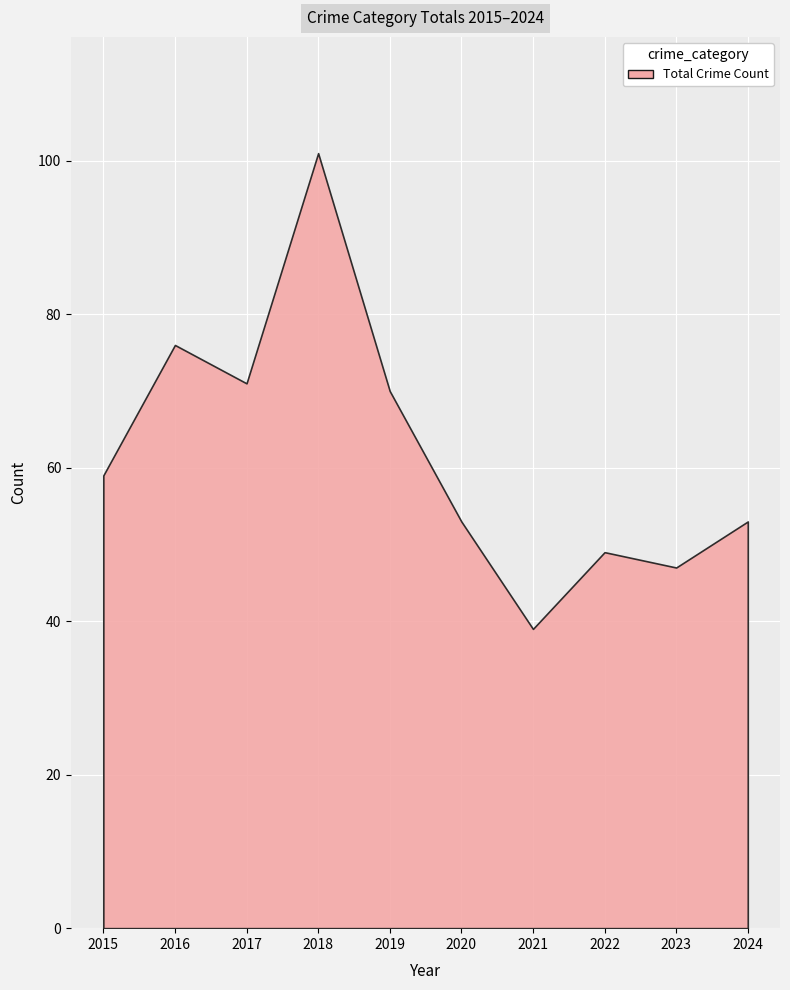

How many values in the Total series are below 59?

5